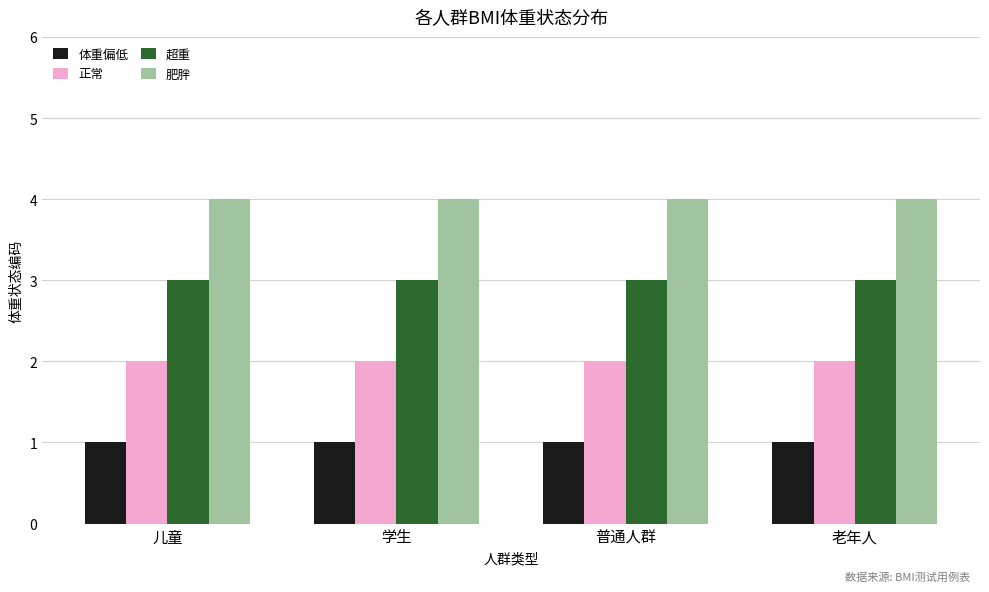

How many groups of bars are there?

4